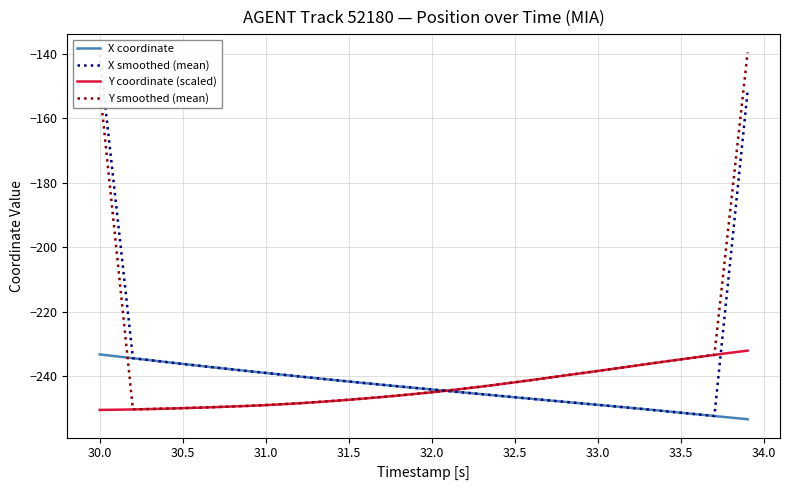

What is the minimum value for Y coordinate (scaled)?

-250.4